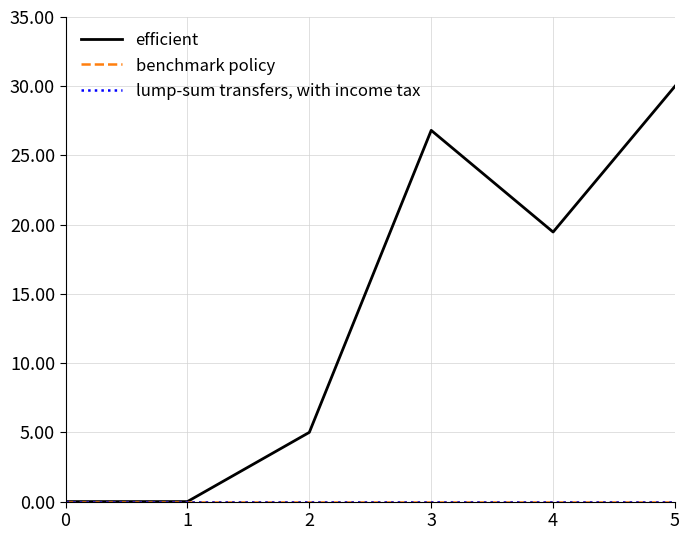

Reading right to left, extract all data points from this chart.

efficient: 5=30.0	4=19.5	3=26.8	2=5.0	1=0.0	0=0.0
benchmark policy: 5=0.0	4=0.0	3=0.0	2=0.0	1=0.0	0=0.0
lump-sum transfers, with income tax: 5=0.0	4=0.0	3=0.0	2=0.0	1=0.0	0=0.0